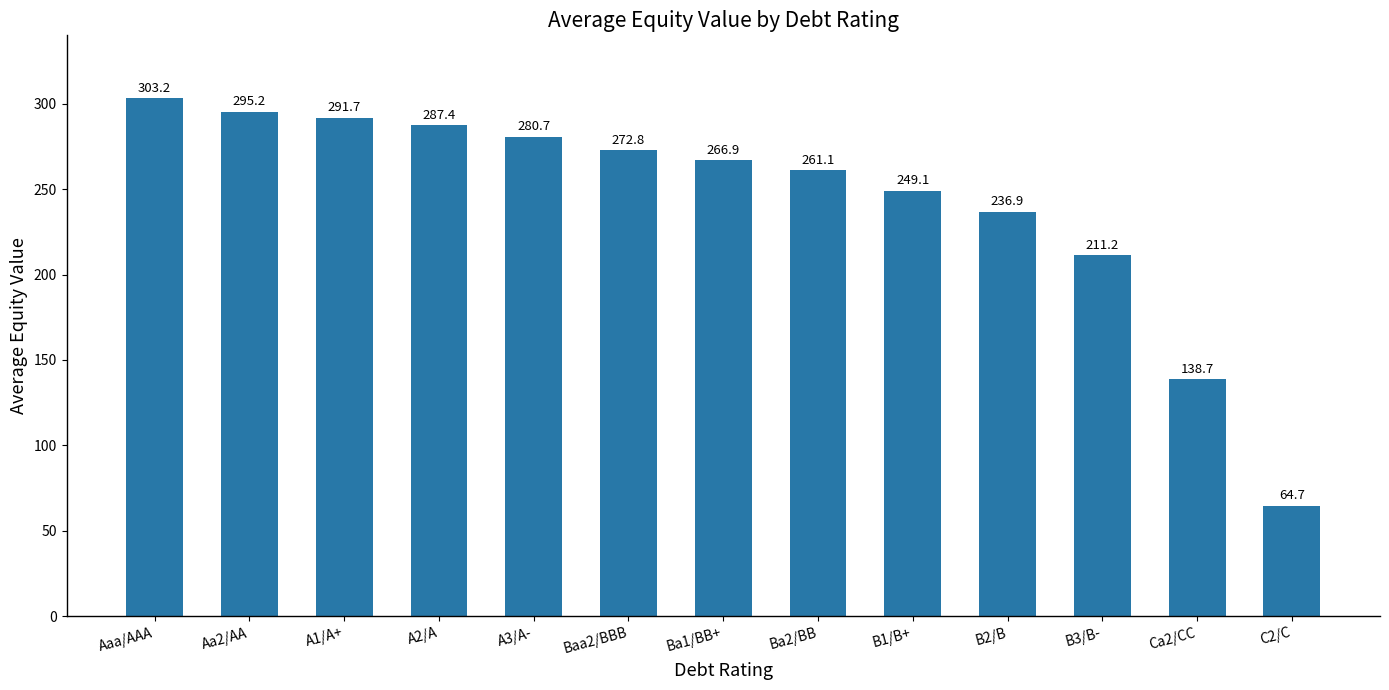

Reading left to right, list all the values displayed in this chart.

Aaa/AAA=303.2	Aa2/AA=295.2	A1/A+=291.7	A2/A=287.4	A3/A-=280.7	Baa2/BBB=272.8	Ba1/BB+=266.9	Ba2/BB=261.1	B1/B+=249.1	B2/B=236.9	B3/B-=211.2	Ca2/CC=138.7	C2/C=64.7